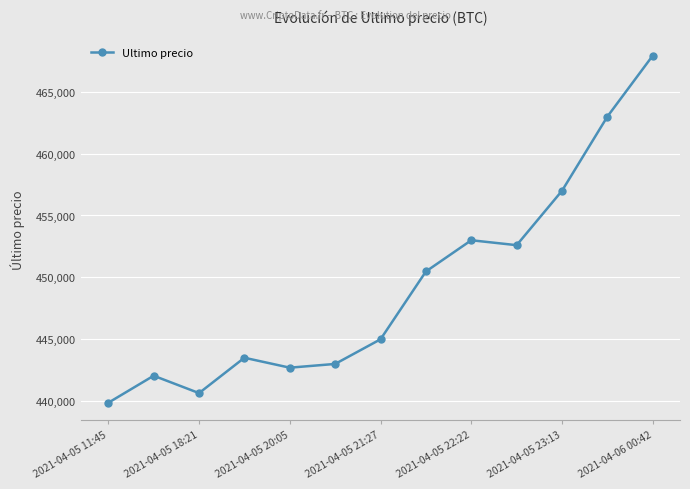

True or false: there are more than 0 points higher than both neighbors.

True